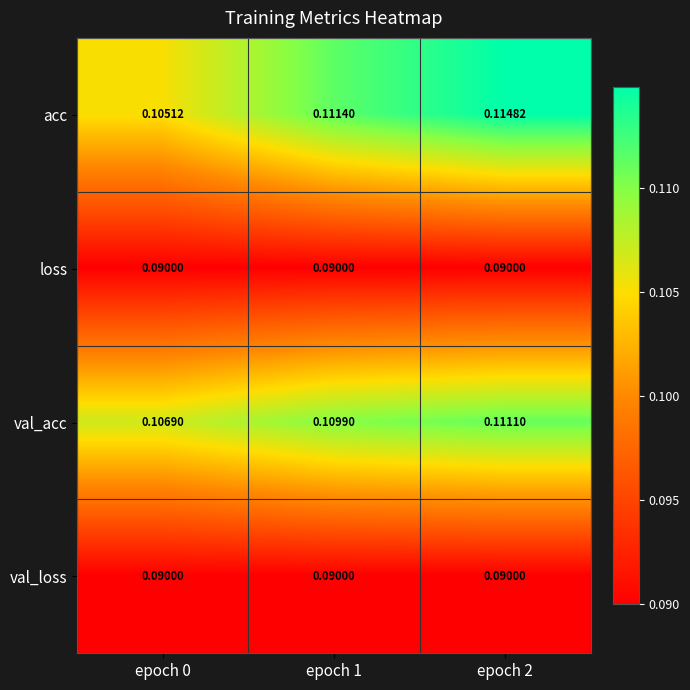

Is the value of loss at epoch 0 greater than the value of acc at epoch 1?

No